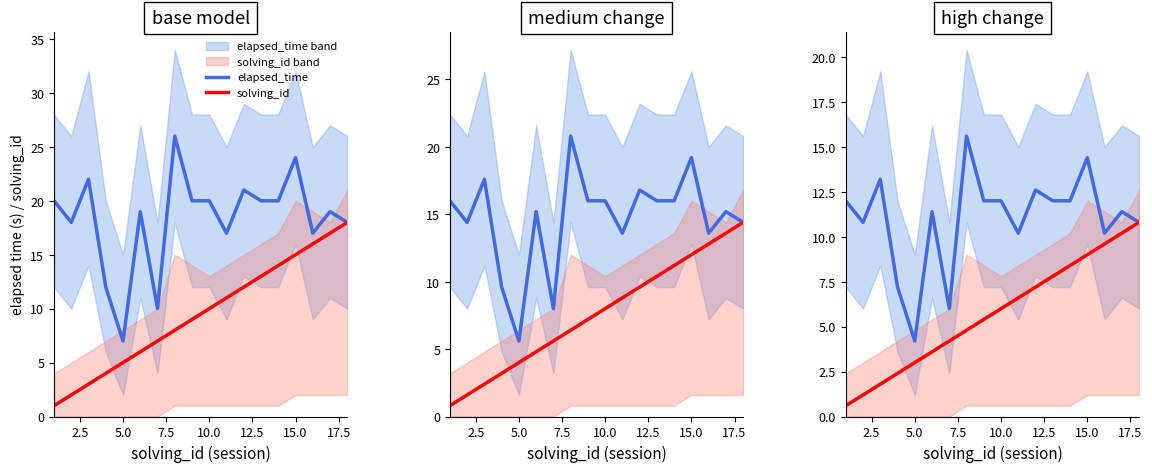

At how many categories does at least one series exceed 3?

18